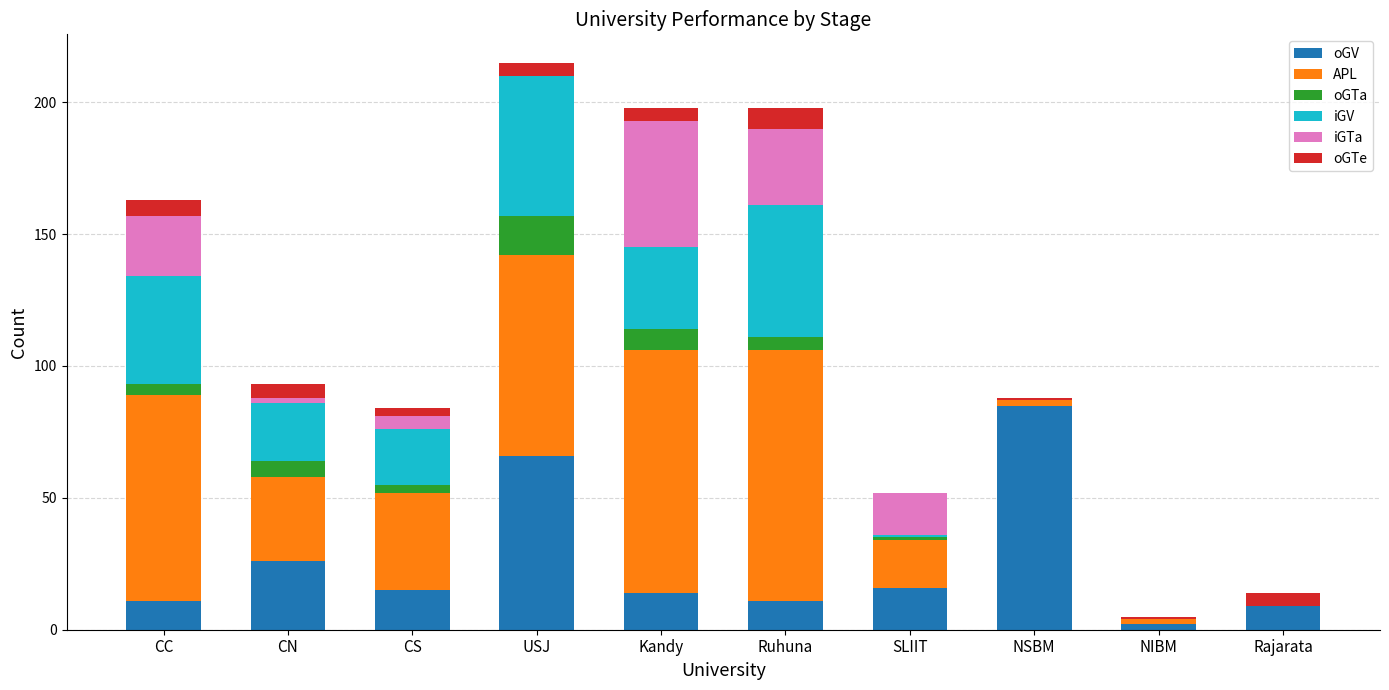

What is the maximum value for oGV?

85